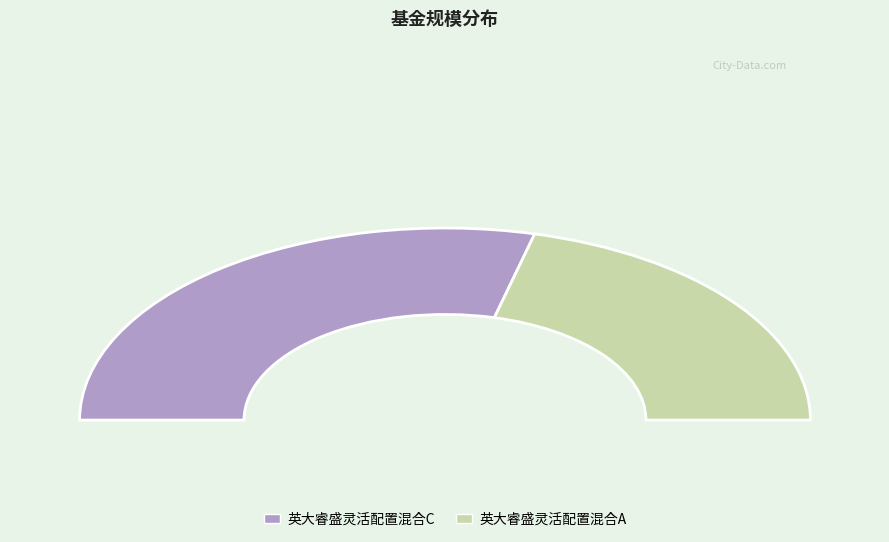

Rank the categories by value from lowest to highest.

英大睿盛灵活配置混合A, 英大睿盛灵活配置混合C